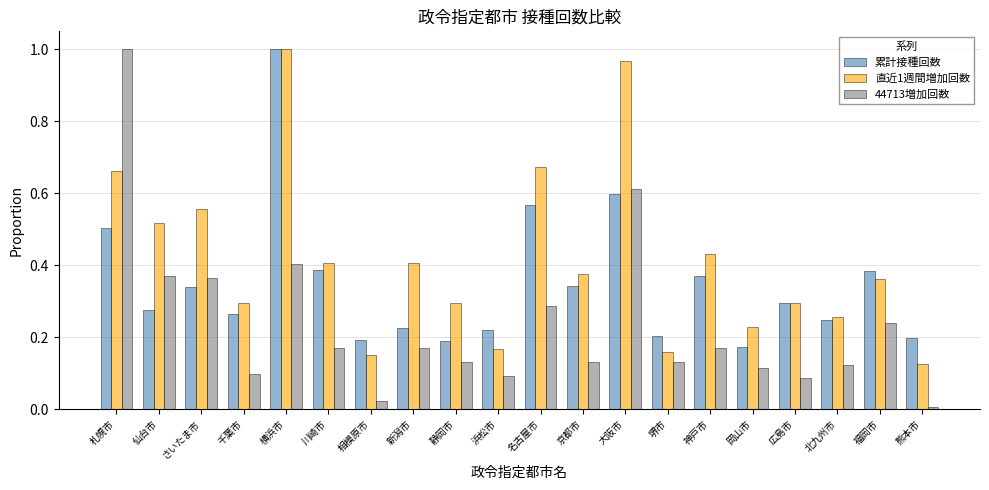

Does the chart contain any negative values?

No